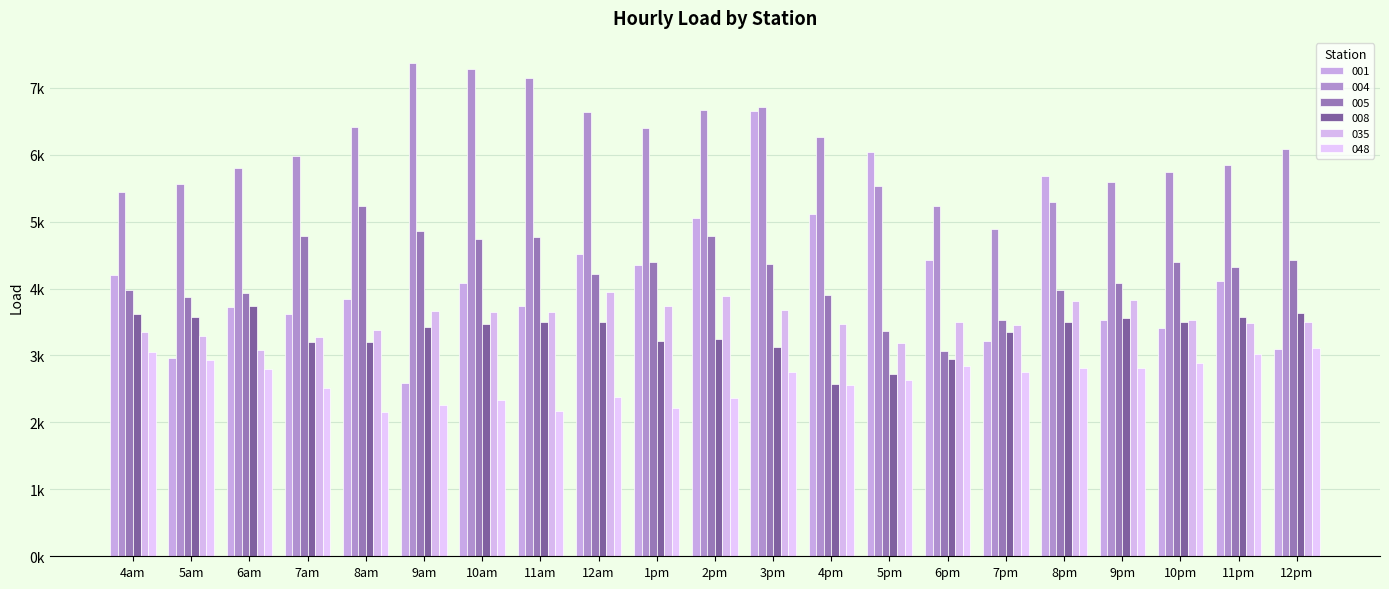

Reading left to right, transcribe all the data shown in this chart.

001: 4198.7	2964.5	3729.1	3618.8	3842.0	2595.5	4084.9	3734.4	4517.7	4358.2	5057.8	6658.8	5117.6	6040.1	4420.7	3209.5	5680.5	3524.9	3412.3	4118.7	3096.4
004: 5446.8	5555.7	5799.2	5973.9	6410.7	7376.0	7278.9	7145.8	6632.7	6394.2	6660.7	6719.6	6262.0	5525.1	5233.3	4888.3	5296.2	5590.9	5737.1	5846.6	6083.5
005: 3983.8	3871.9	3927.4	4790.5	5236.5	4864.7	4733.1	4774.1	4220.2	4396.8	4792.2	4366.8	3903.4	3364.4	3063.6	3534.6	3983.6	4085.4	4396.3	4324.0	4422.2
008: 3618.8	3570.1	3737.3	3208.7	3202.0	3425.3	3469.9	3496.8	3501.3	3215.8	3249.6	3122.5	2571.9	2727.9	2946.2	3356.3	3501.8	3560.3	3506.5	3574.6	3629.6
035: 3345.1	3292.7	3074.6	3278.9	3385.5	3659.4	3645.8	3643.7	3948.4	3743.7	3888.6	3683.0	3463.2	3181.4	3493.5	3452.1	3812.0	3825.1	3536.4	3489.9	3505.7
048: 3050.0	2932.0	2794.8	2519.1	2151.5	2260.6	2330.0	2171.1	2380.7	2216.9	2367.7	2747.4	2565.9	2629.9	2837.3	2747.6	2811.0	2819.9	2884.0	3019.7	3116.3